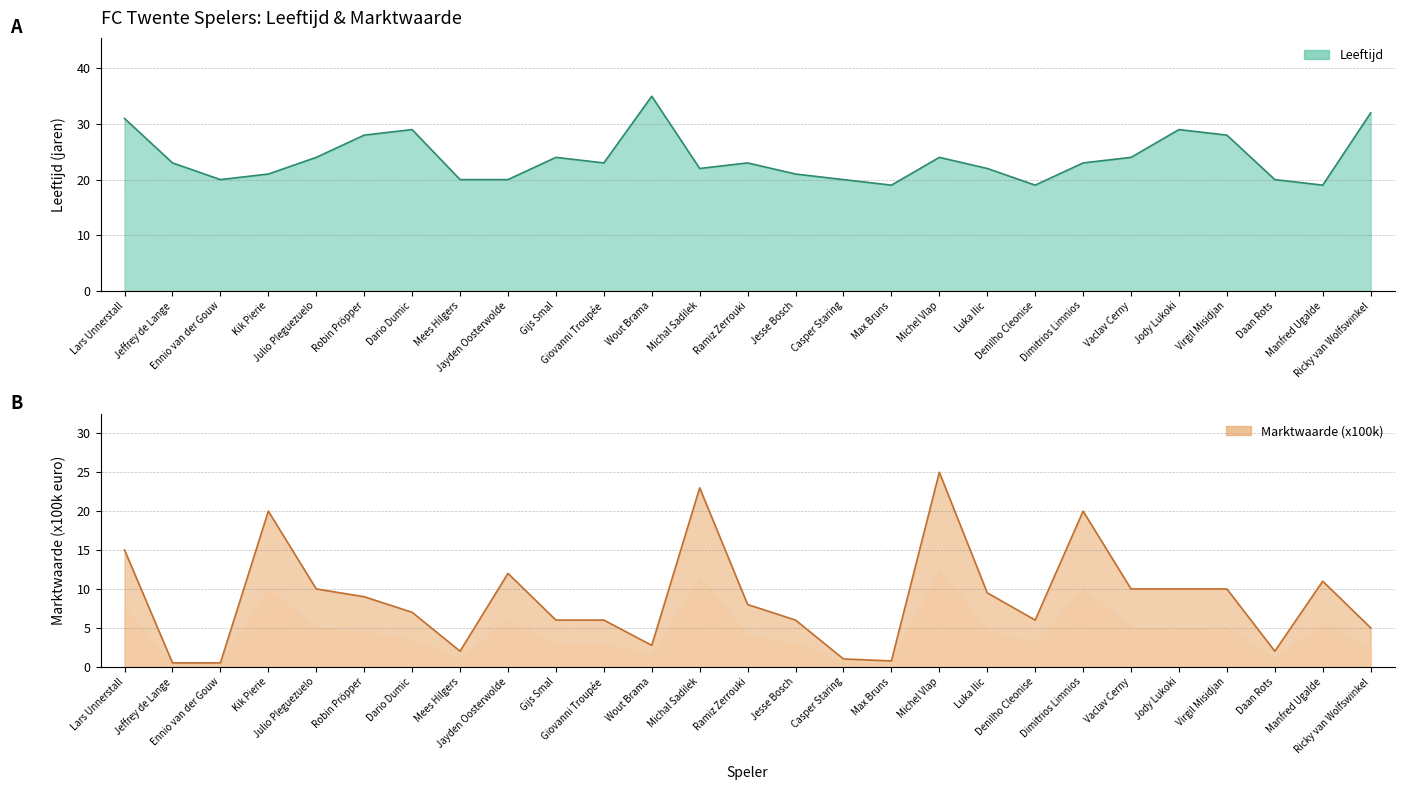

What is the greatest value displayed?

35.0